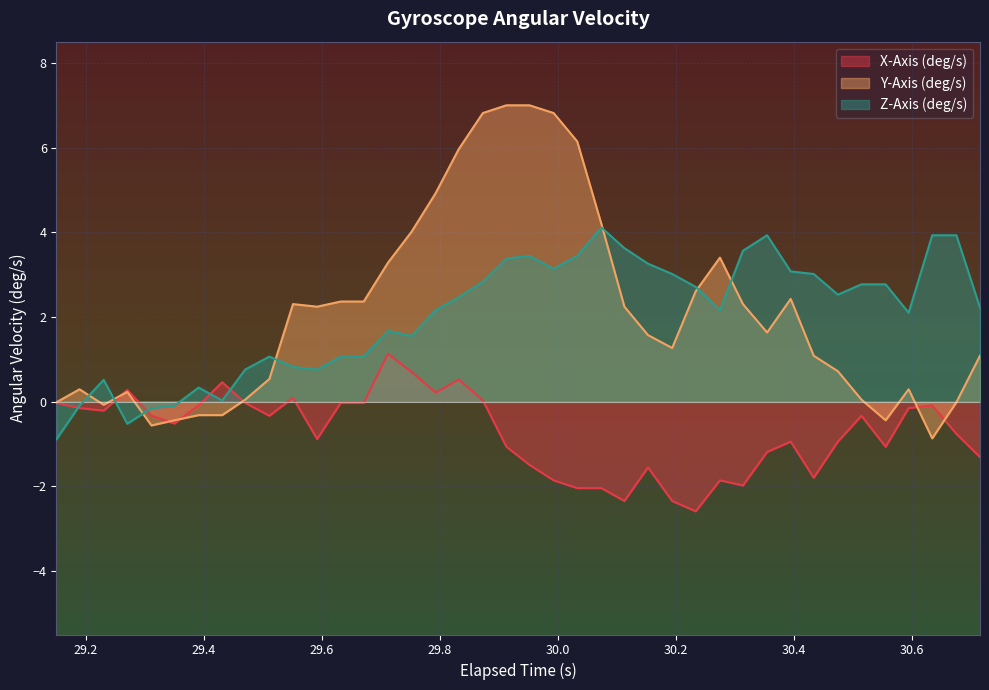

Which series has the widest spread of values?

Y-Axis (deg/s)